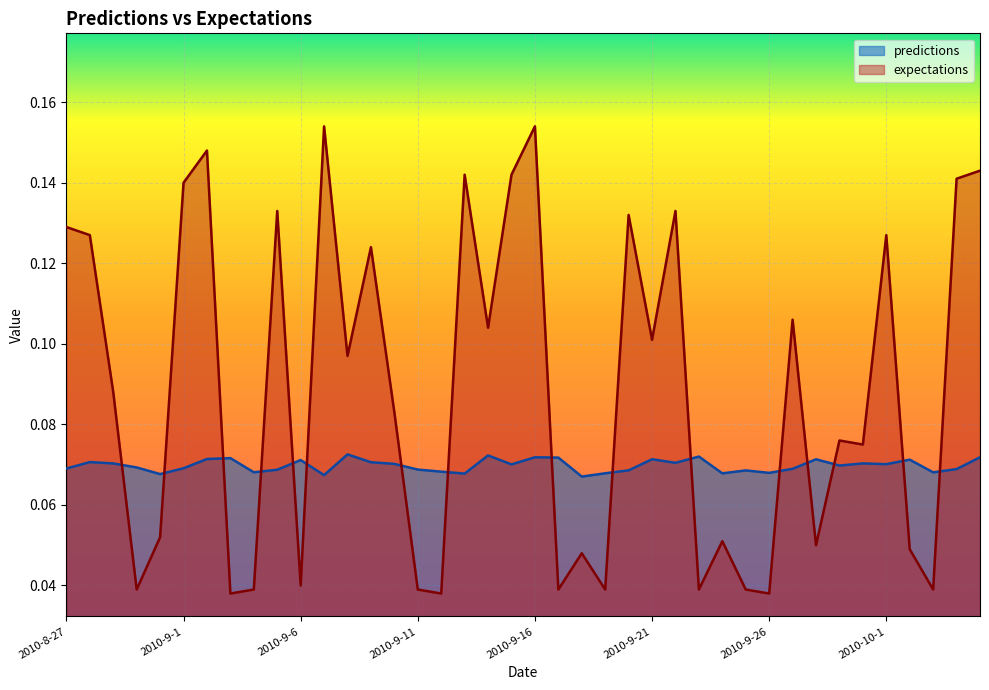

What position from the left is 2010-9-14?

19